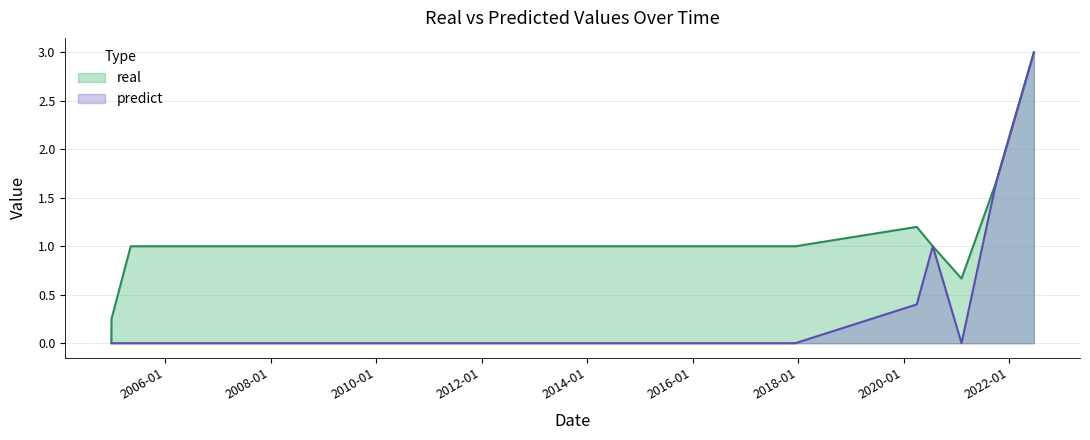

What are all the series names shown in the legend?

real, predict